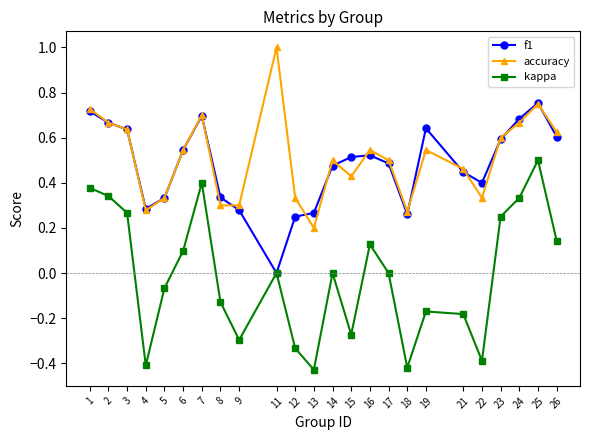

The kappa series shows 0.1 at 6. True or false?

True